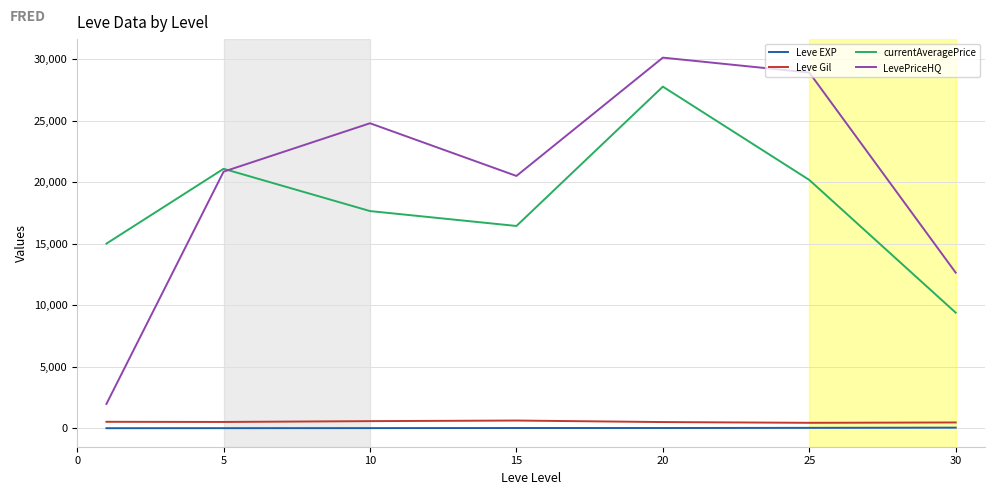

Which series has the largest range (max minus min)?

LevePriceHQ